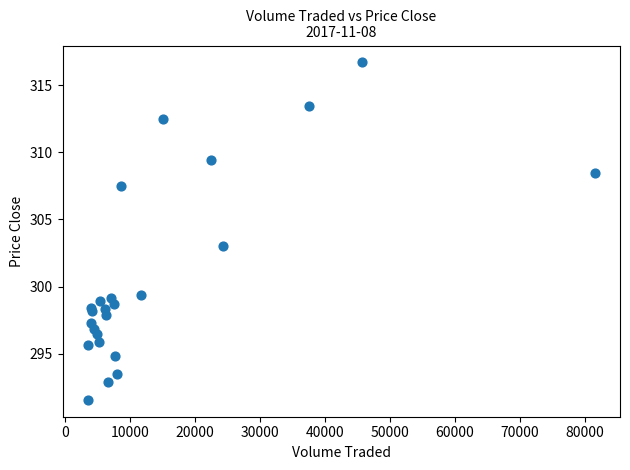

What Y value in the scatter plot is closest to 304?

303.0